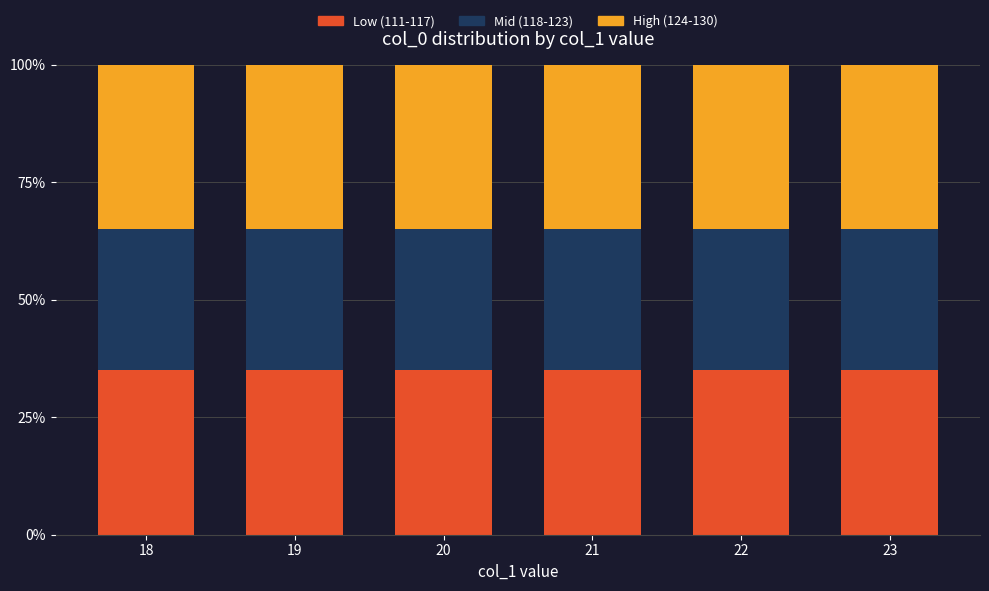

What is the minimum value for Low (111-117)?

35